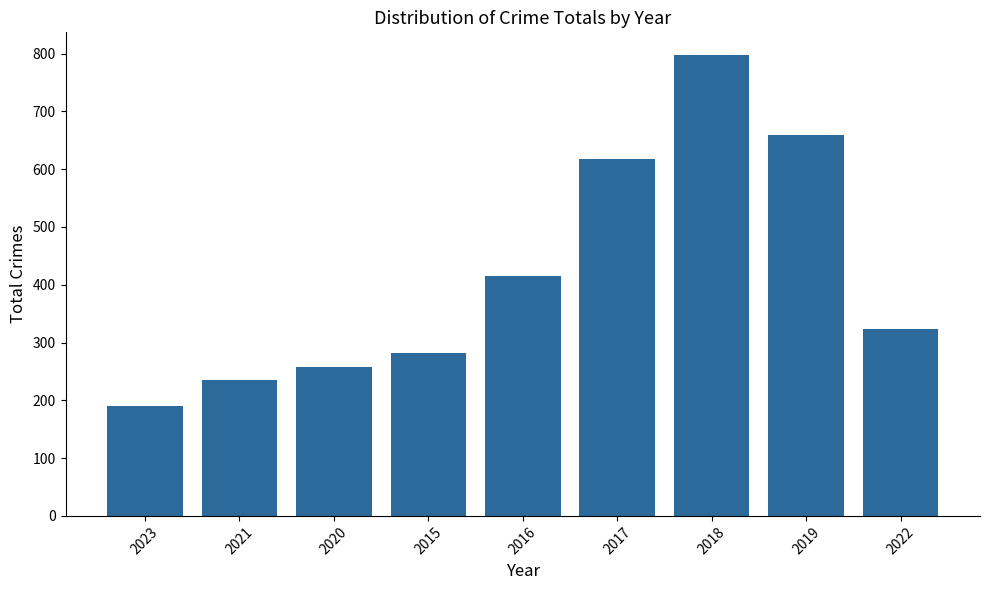

What is the value of the 1st bar from the left?

191